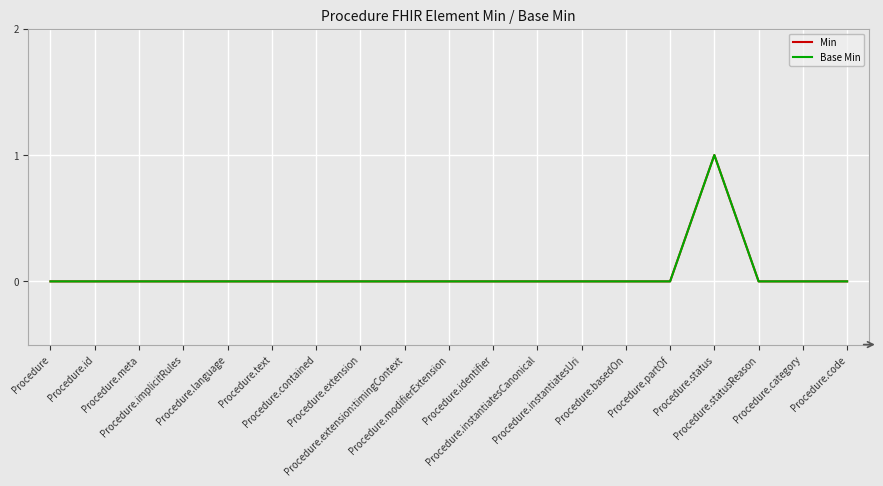

How many lines are shown in the chart?

2